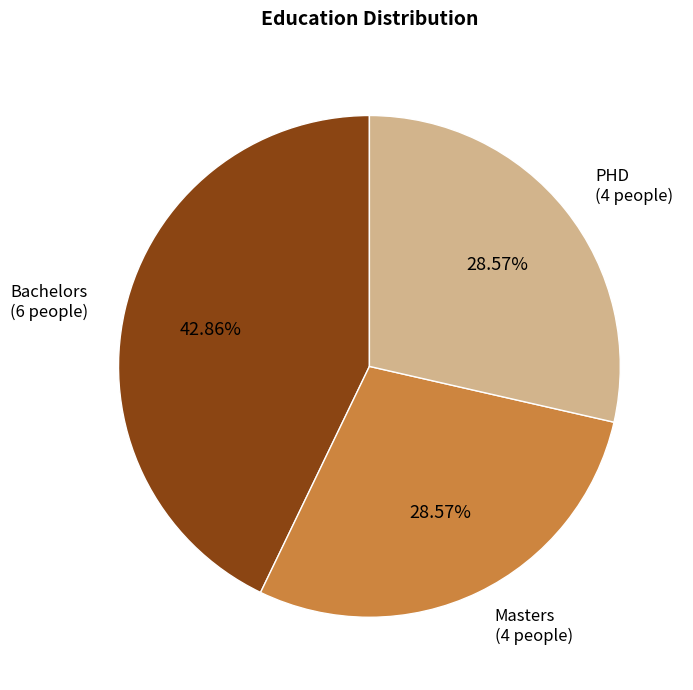

Does any single category account for the majority?

No